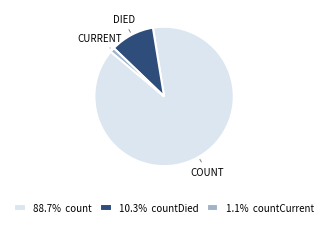

Is the sum of 88.7% count and 1.1% countCurrent greater than half?

Yes